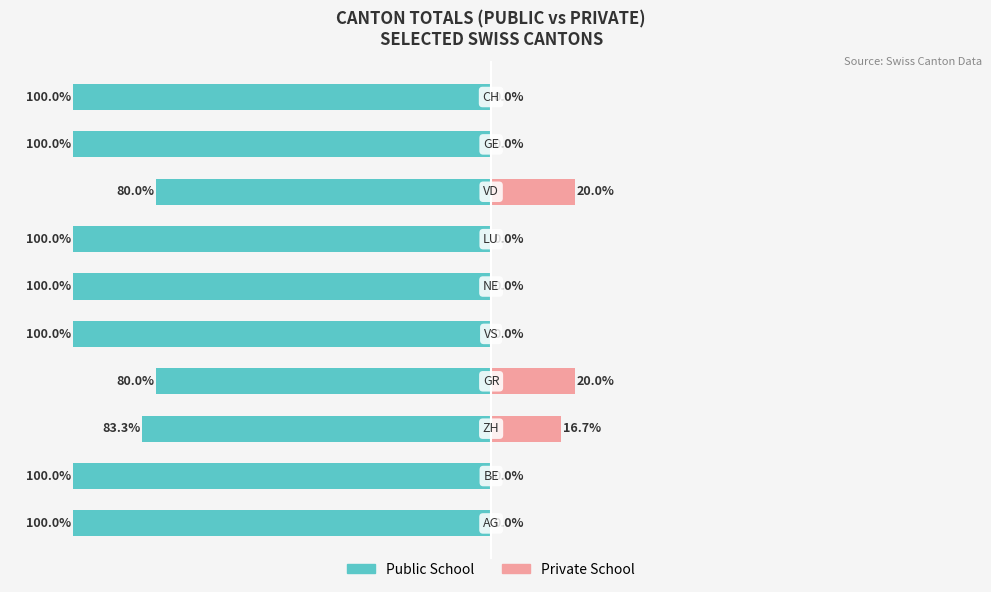

What is the average value of the Public School series?

-94.3